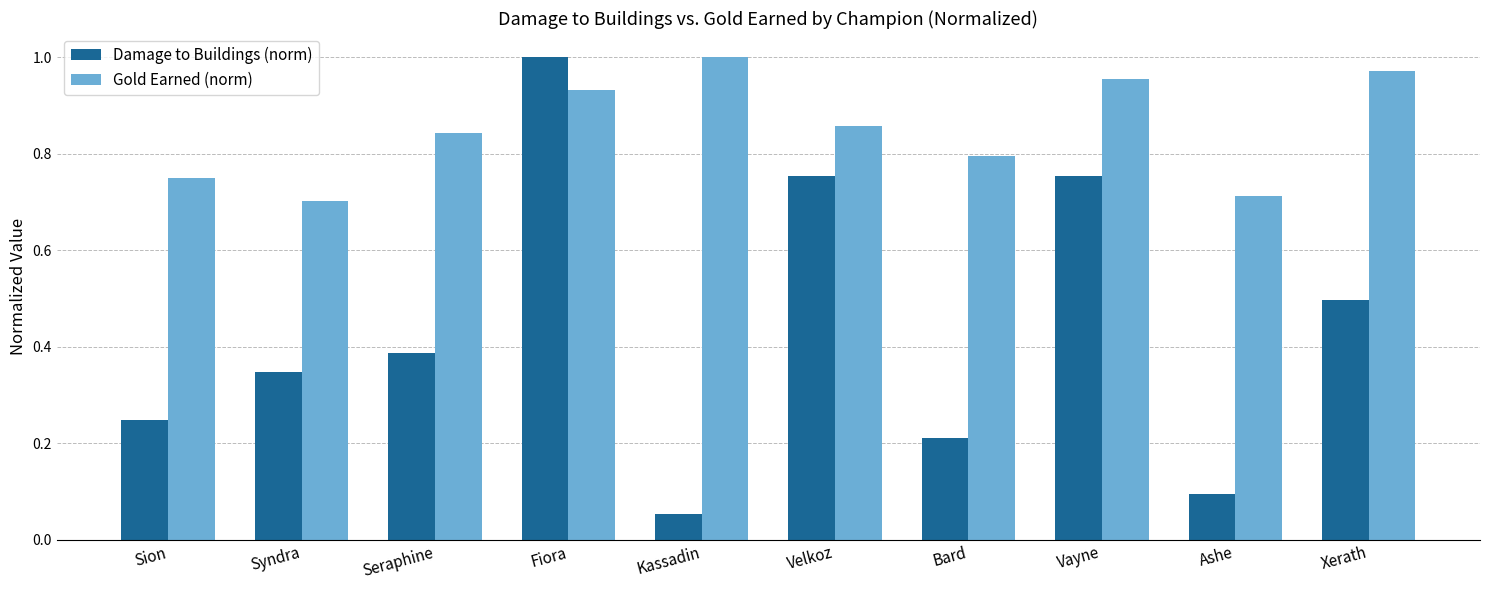

What is the total value across all series at Syndra?

1.1